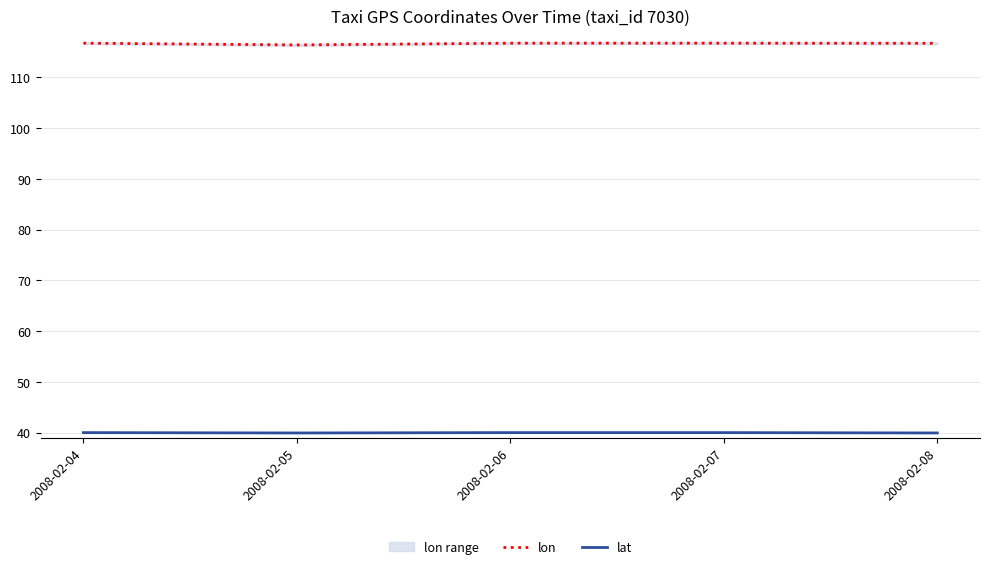

List the series in order of their overall mean, lowest first.

lat, lon